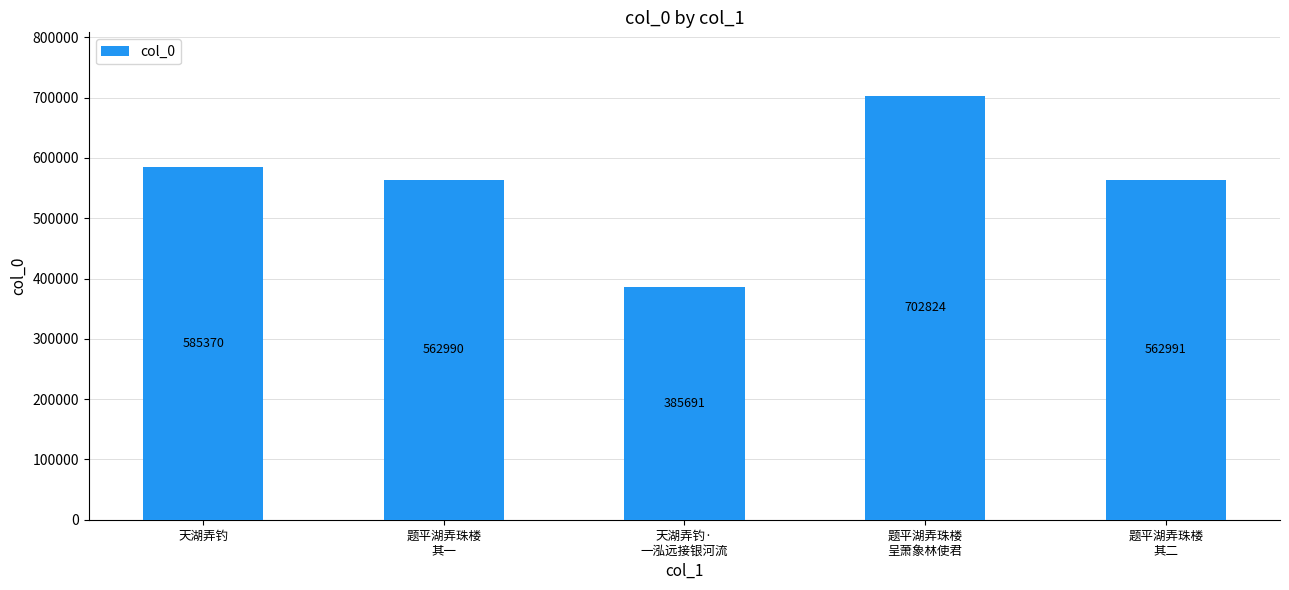

What is the difference between the maximum and minimum values?

317133